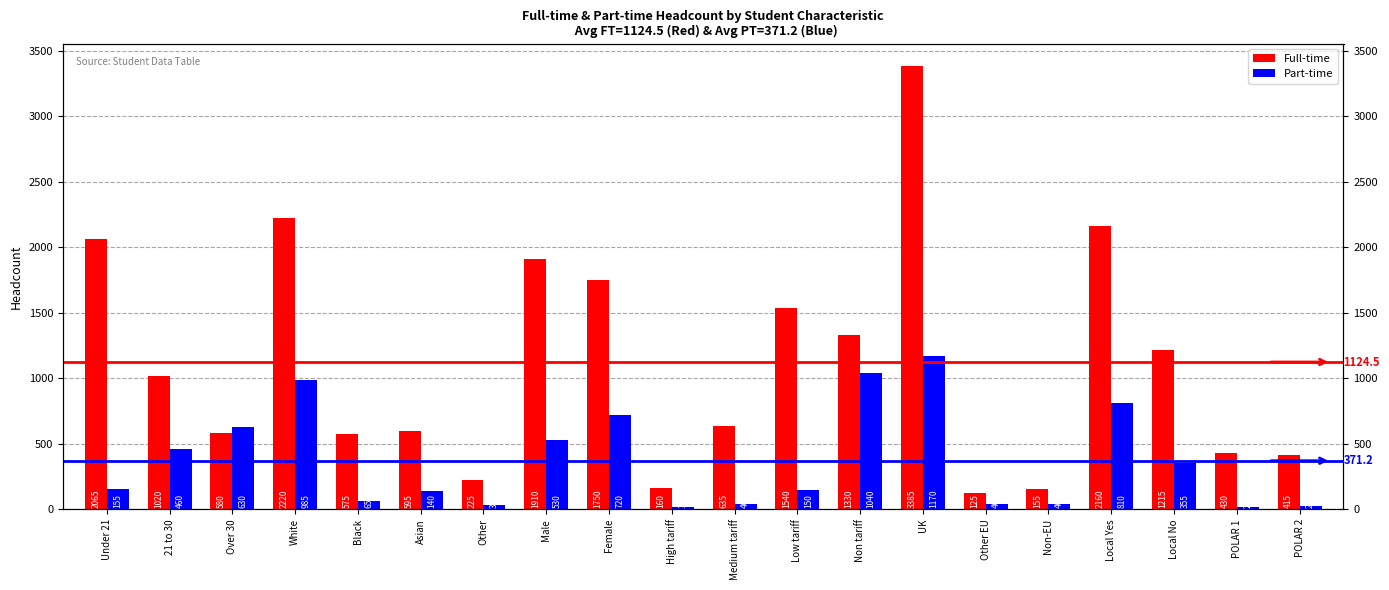

The Part-time series shows 71 at Medium tariff. True or false?

False